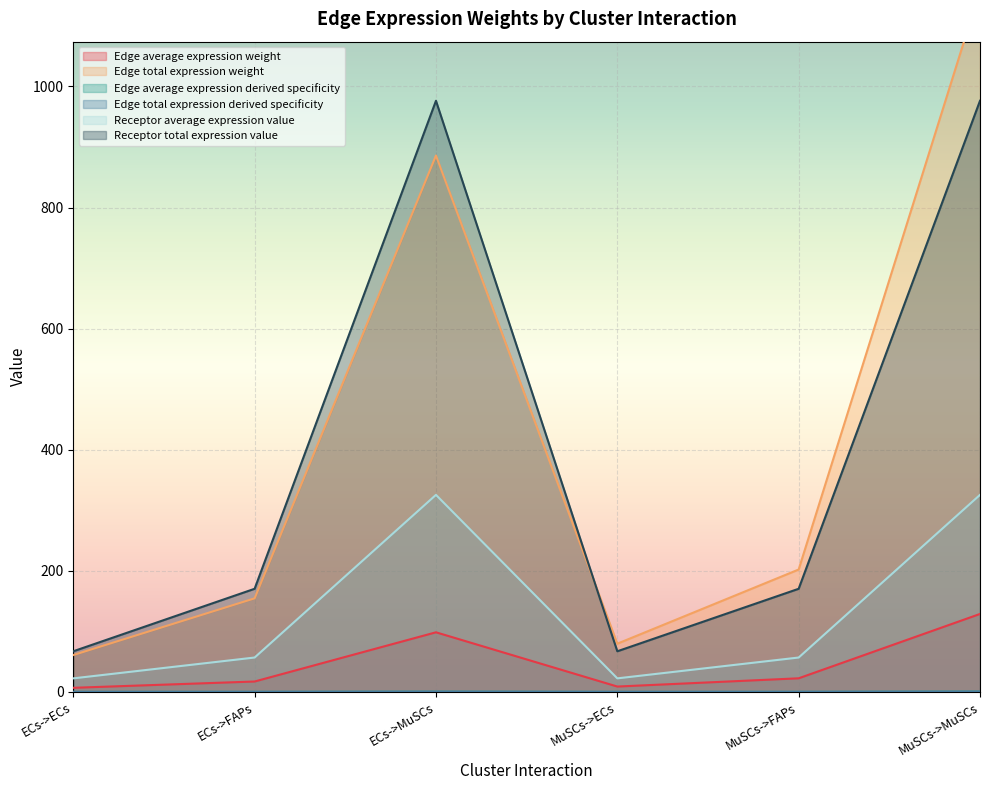

How many values in the Receptor total expression value series are below 170?

2